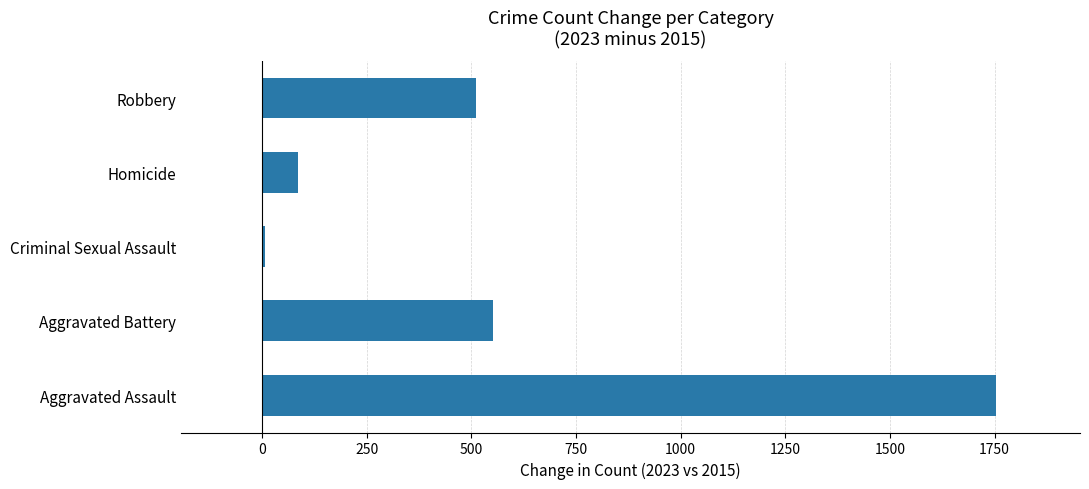

List the labels in order of value, largest first.

Aggravated Assault, Aggravated Battery, Robbery, Homicide, Criminal Sexual Assault